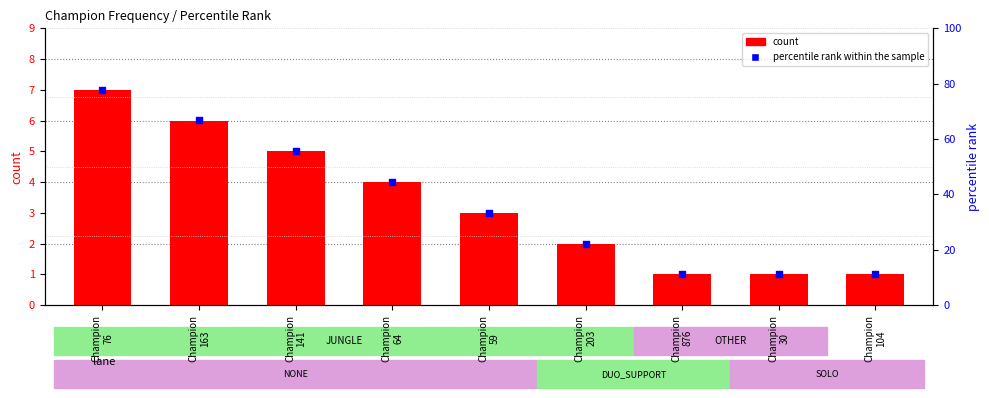

Which series has the largest Y range (max minus min)?

percentile rank within the sample